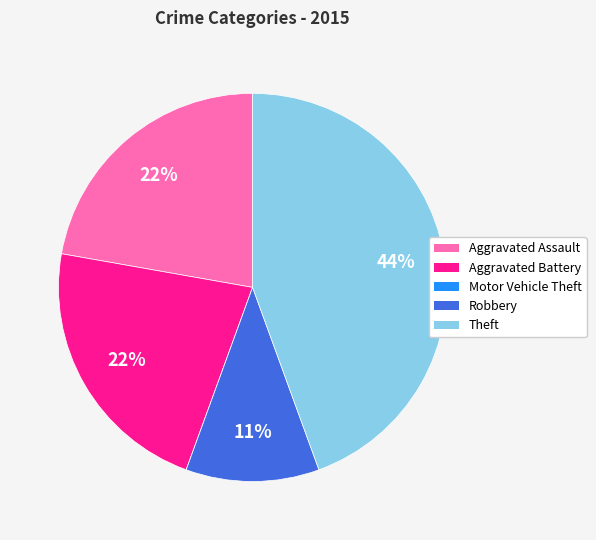

The Theft slice represents 36% of the pie. True or false?

False